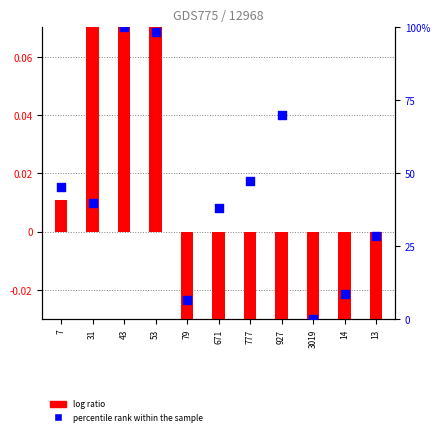

What is the total value across all series at 53?

98.9